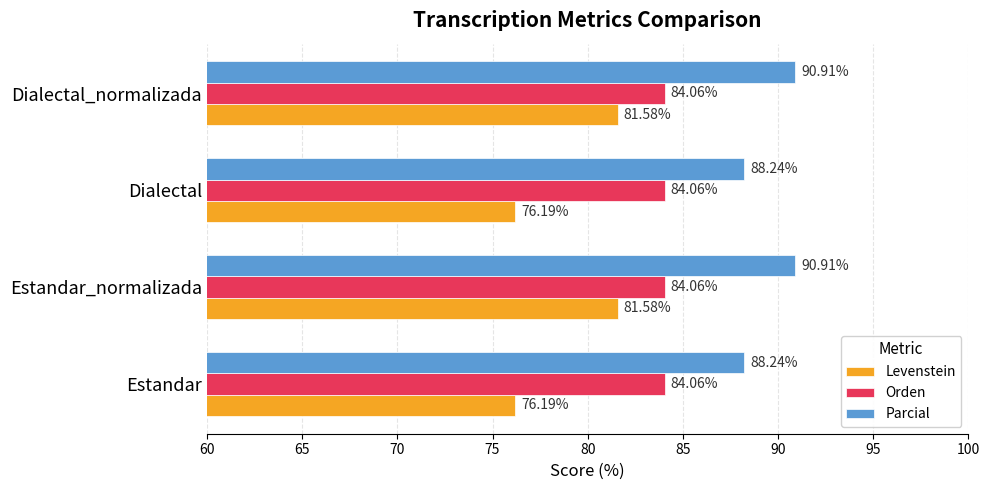

Which series changed the most between Dialectal and Dialectal_normalizada?

Levenstein